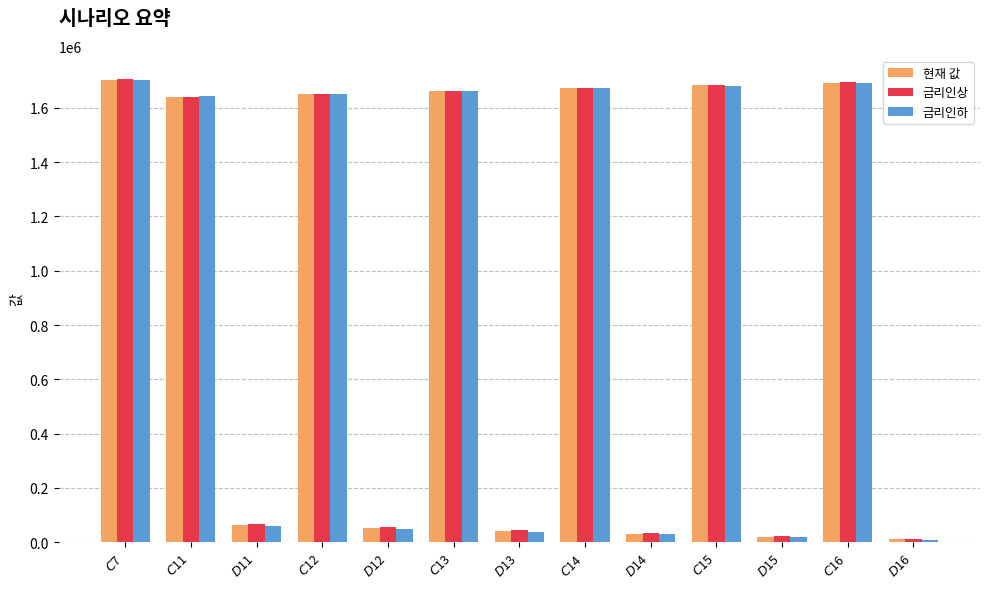

What is the sum of all 현재 값 values?

11923200.0